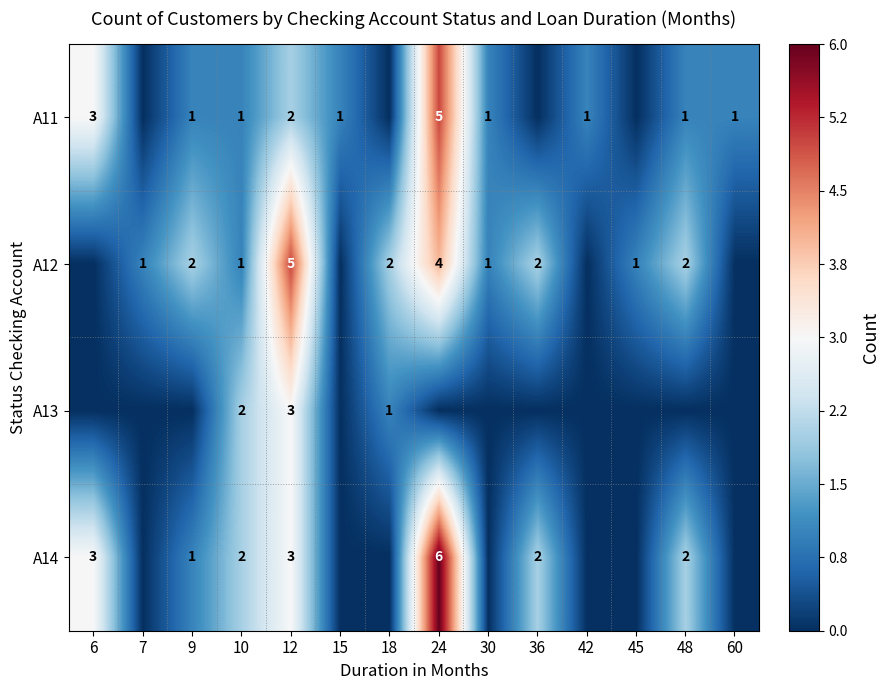

Is the value of A14 at 9 greater than the value of A11 at 6?

No